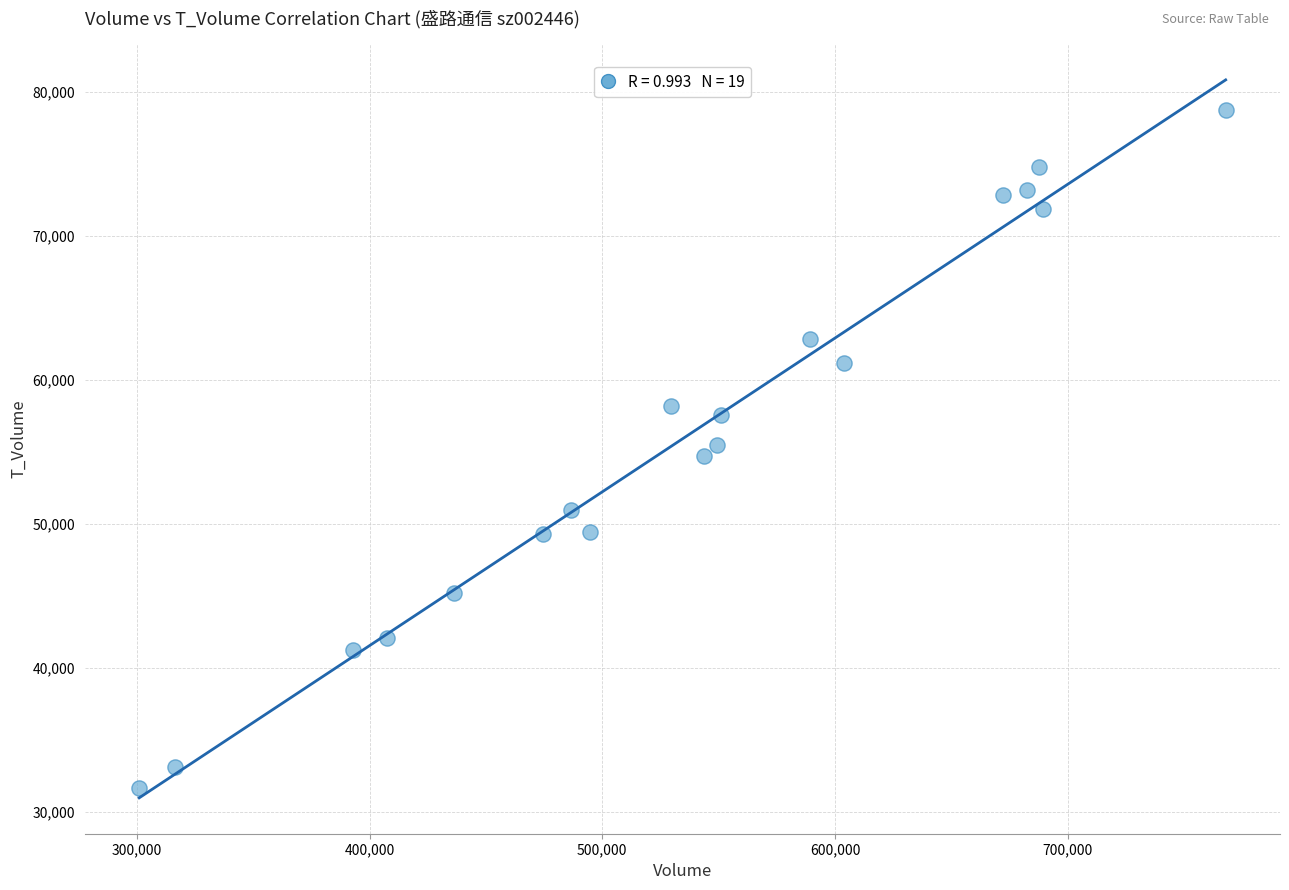

What is the range of Y values (max minus min)?

47146